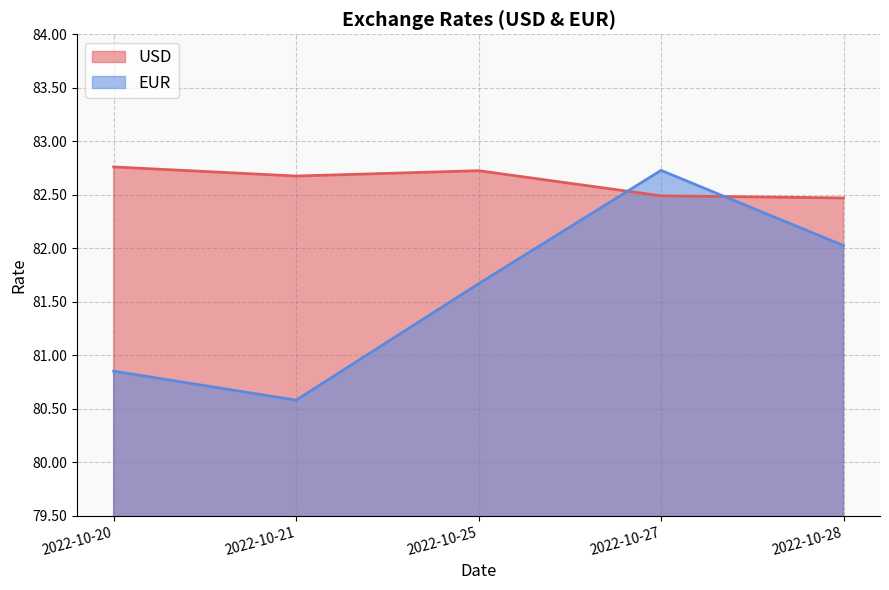

Is the value of USD at 2022-10-25 greater than the value of EUR at 2022-10-20?

Yes